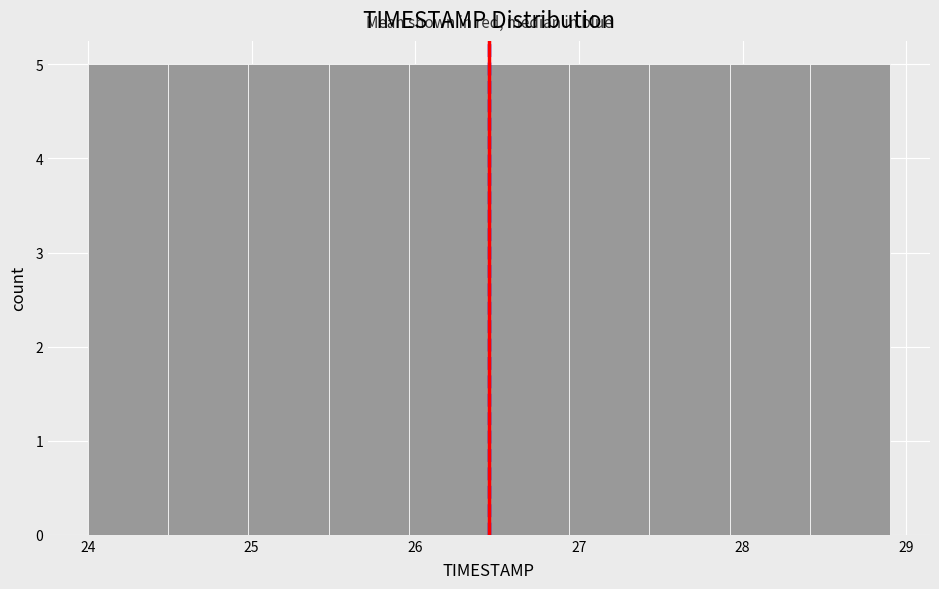

Reading left to right, transcribe this chart: for each bar, give the range it covers on the x-axis and its height. Neither the bar edges nor the heights are printed on the chart, so give them approximately, as read against the axes.

24.00 to 24.49: 5
24.49 to 24.98: 5
24.98 to 25.47: 5
25.47 to 25.96: 5
25.96 to 26.45: 5
26.45 to 26.94: 5
26.94 to 27.43: 5
27.43 to 27.92: 5
27.92 to 28.41: 5
28.41 to 28.90: 5